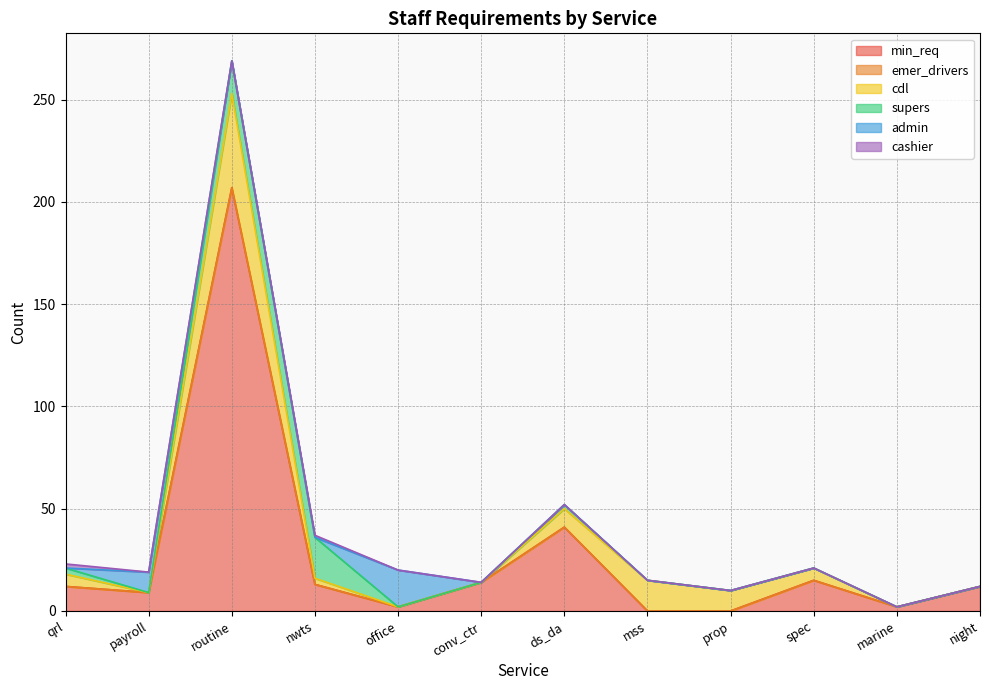

In min_req, how many points are higher than both neighbors (excluding endpoints)?

3